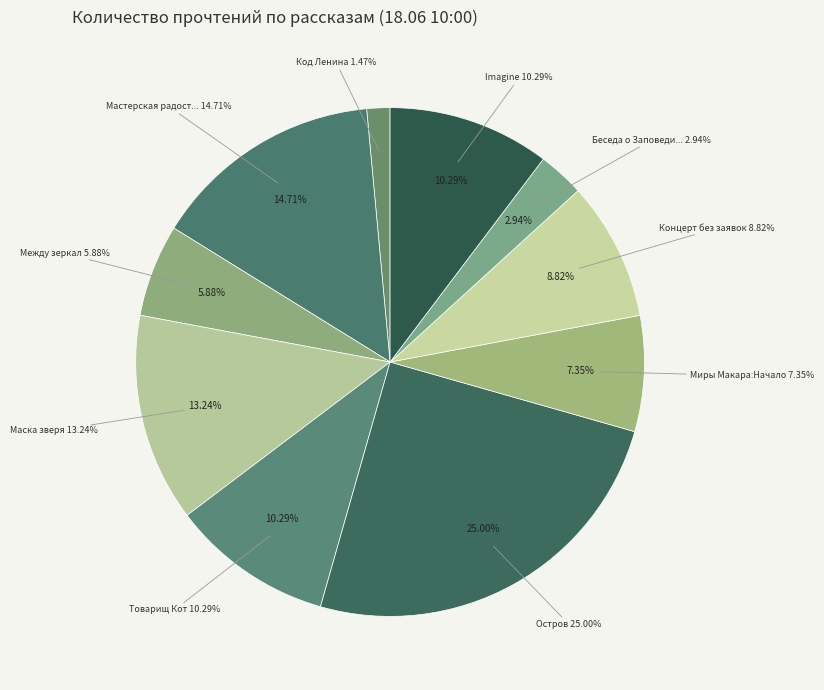

To the nearest percent, what portion does Остров represent?

25%